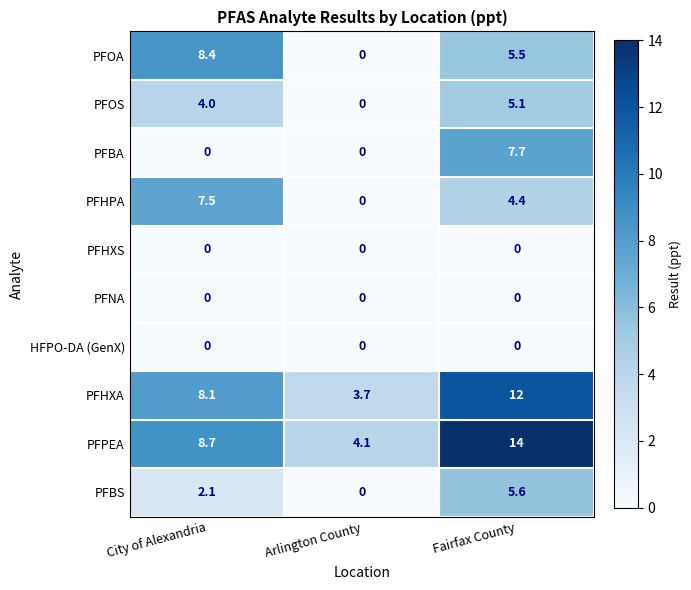

What is the difference between the PFOS values at Arlington County and City of Alexandria?

4.0